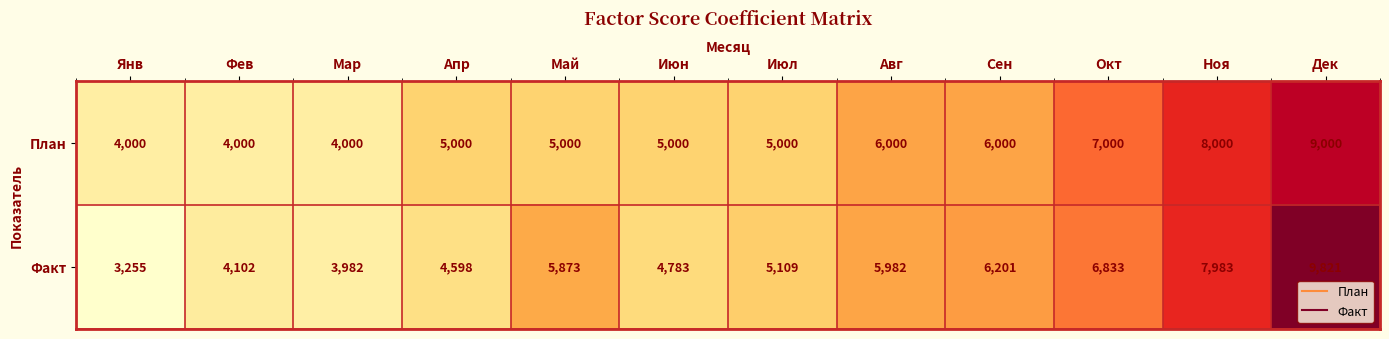

At which category is the sum across all series the highest?

Дек